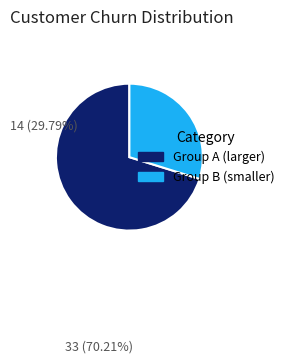

Is there a majority slice in this chart?

Yes